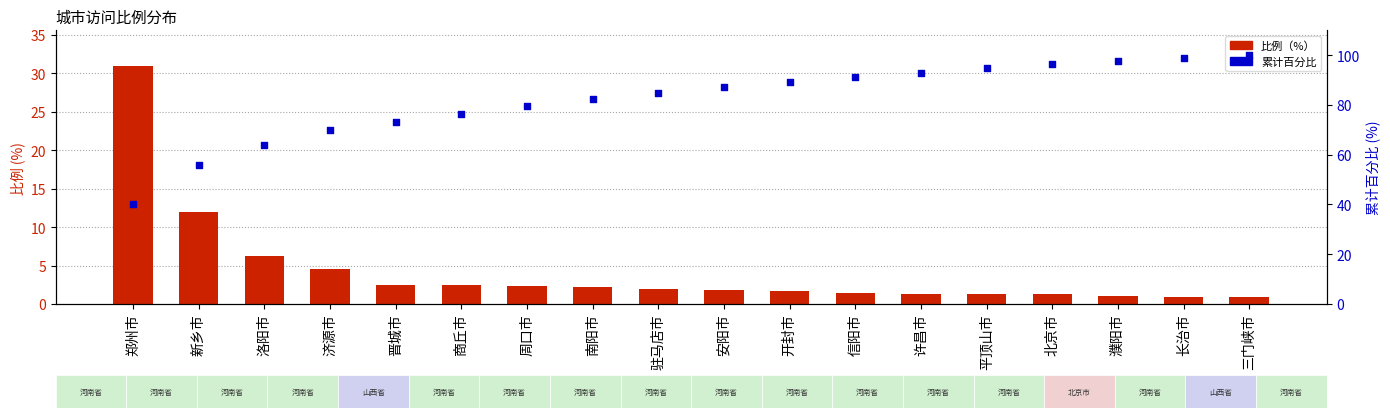

Which series contains the lowest Y value?

比例（%）